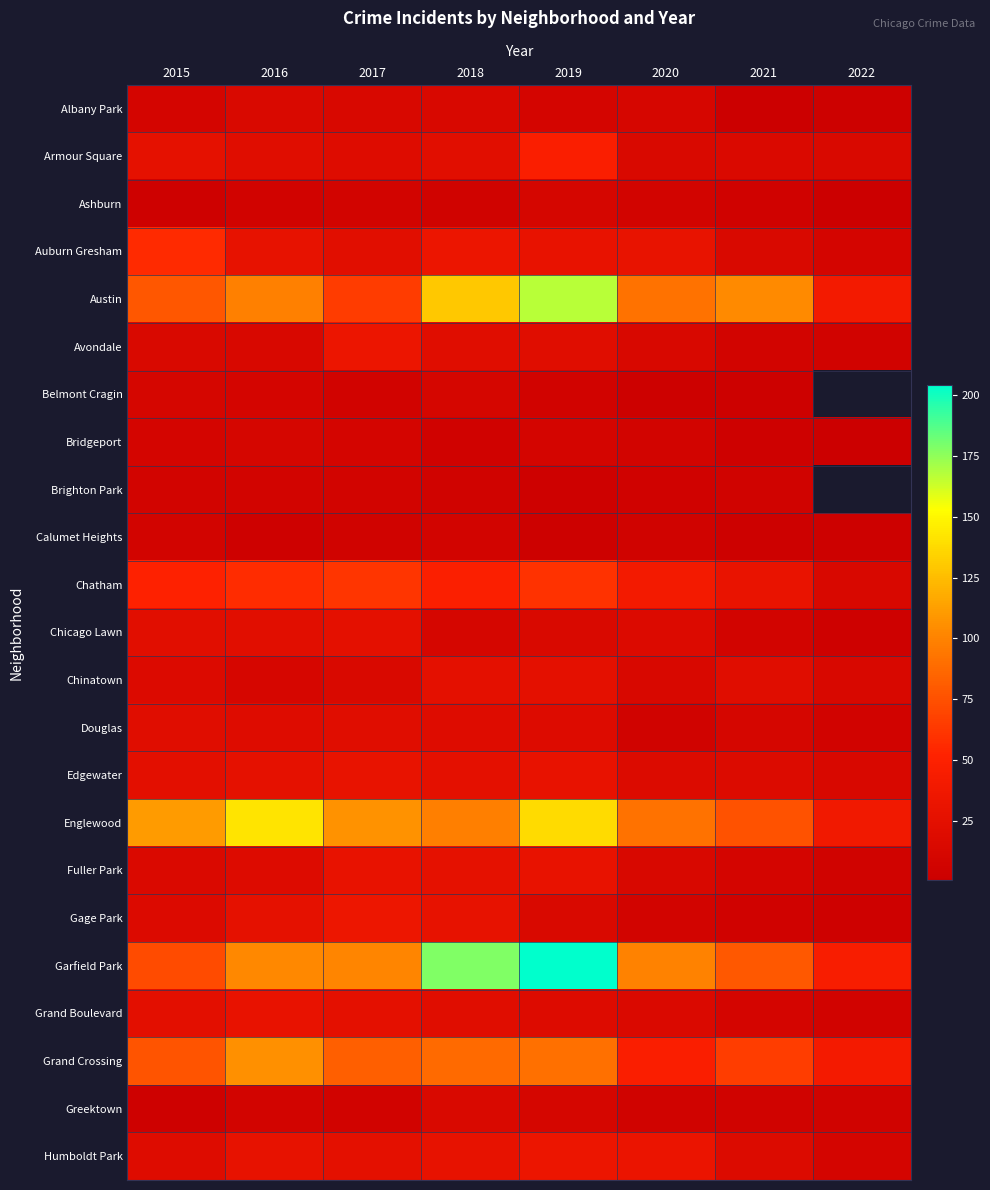

How many series are shown in this chart?

23